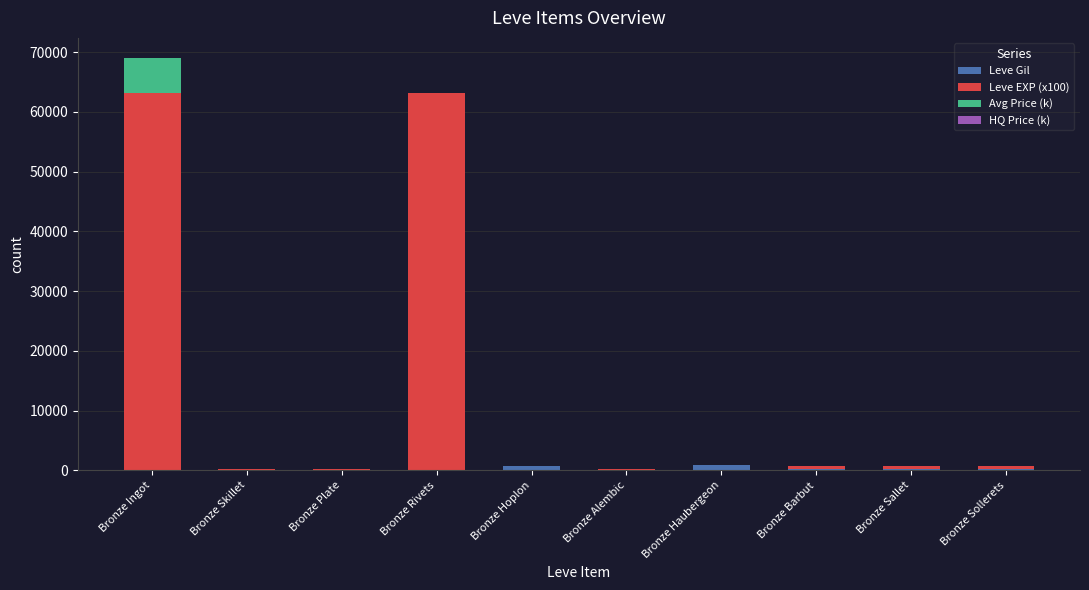

At which category is the sum across all series the highest?

Bronze Ingot